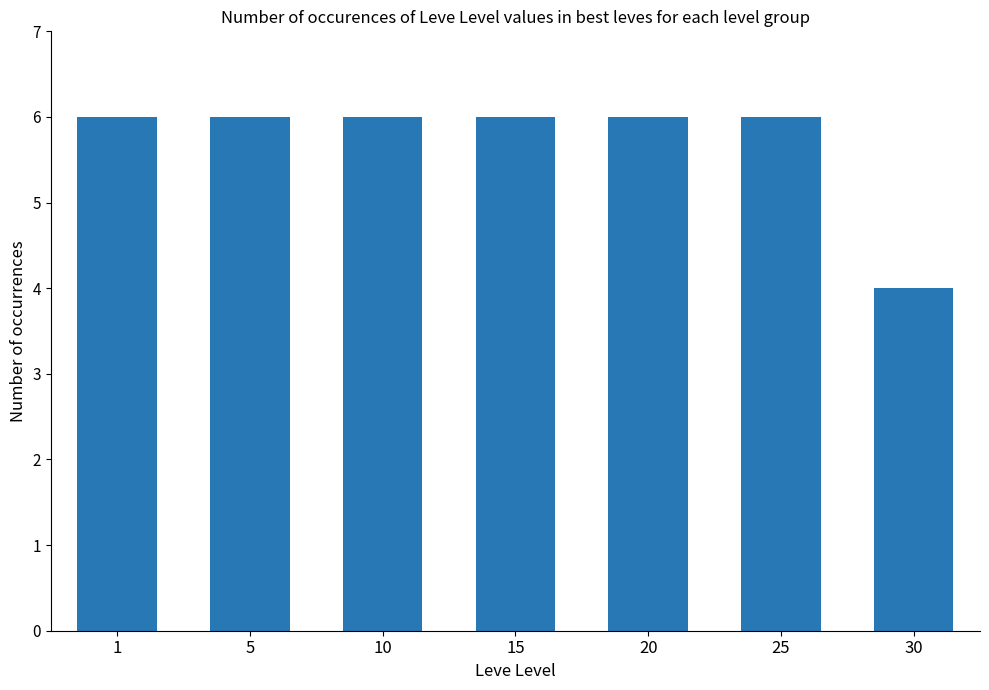

Reading left to right, transcribe all the data shown in this chart.

6	6	6	6	6	6	4